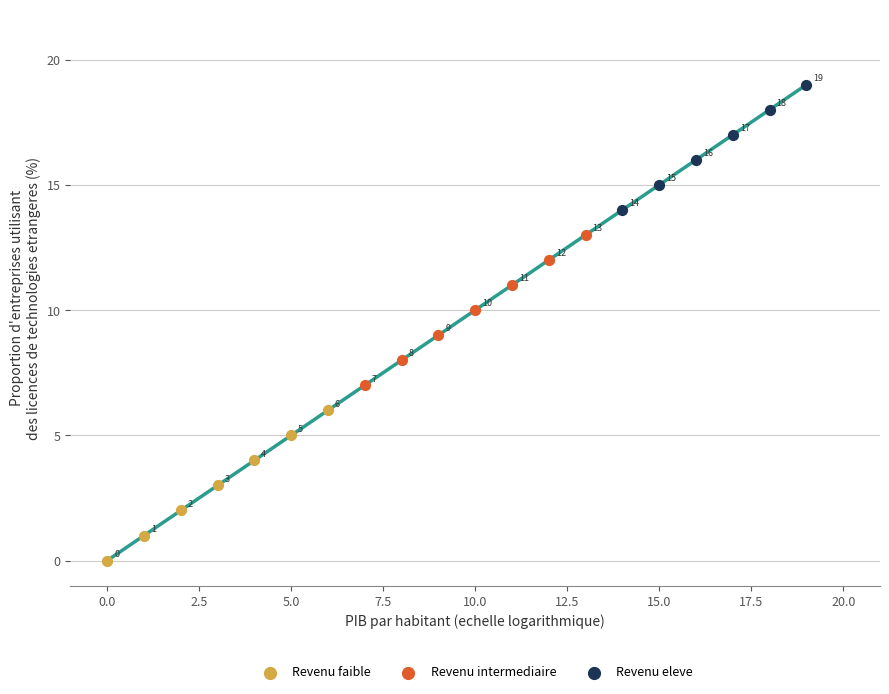

Which series reaches the maximum Y coordinate?

Revenu eleve